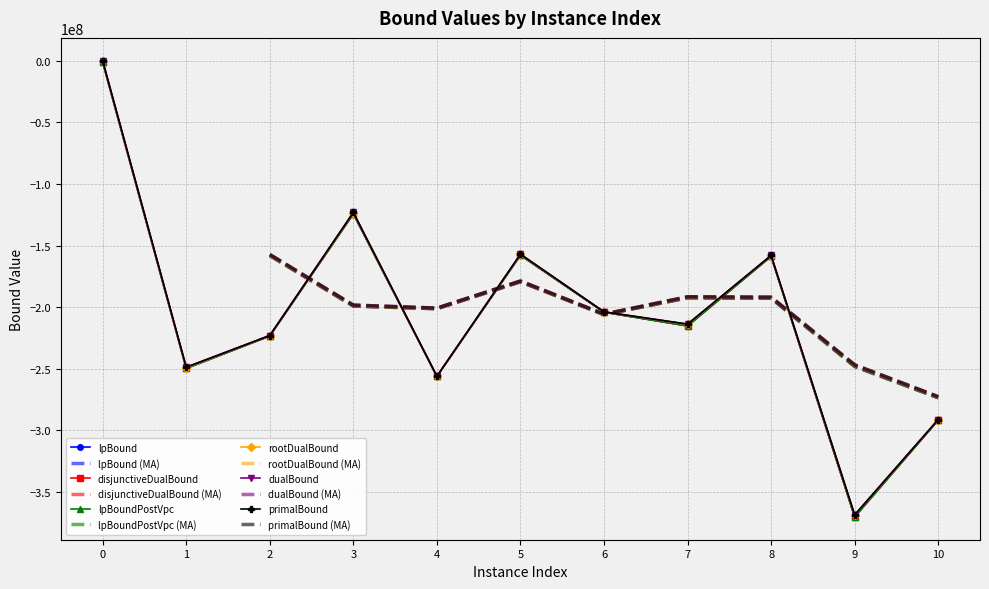

Is it true that lpBoundPostVpc equals -370124719.6 at 9?

True